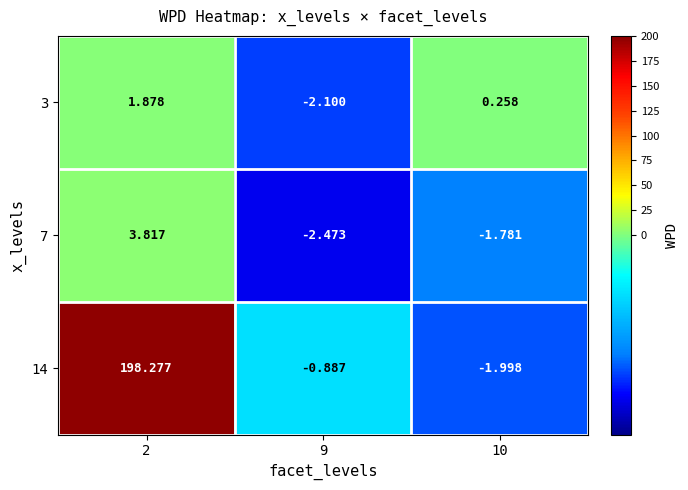

At how many categories does at least one series exceed 168?

1